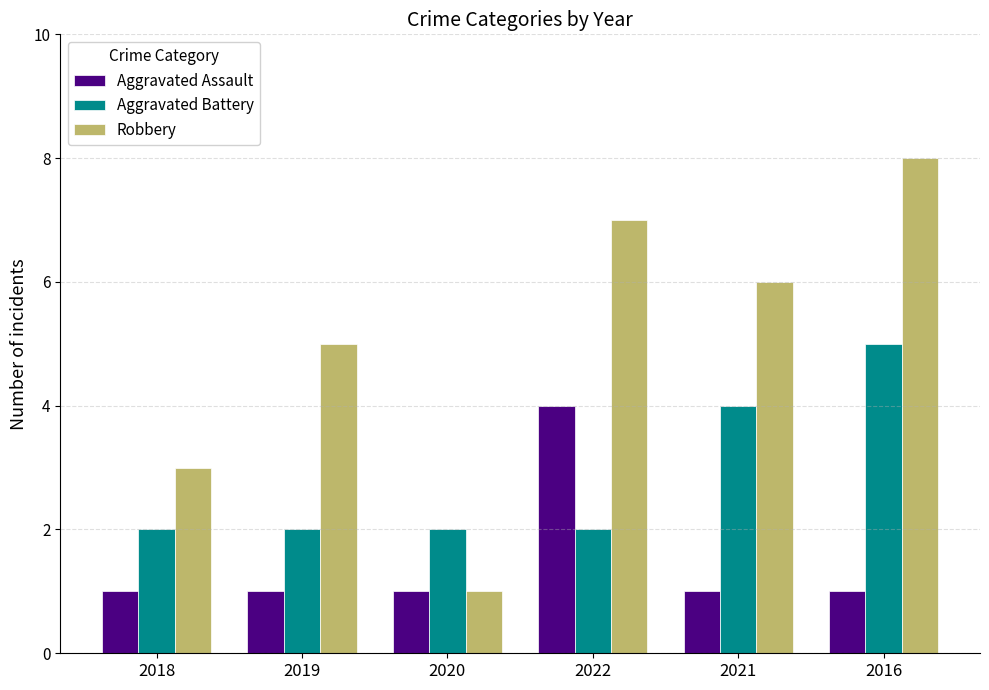

Reading right to left, what are all the values shown in this chart?

Aggravated Assault: 1	1	4	1	1	1
Aggravated Battery: 5	4	2	2	2	2
Robbery: 8	6	7	1	5	3